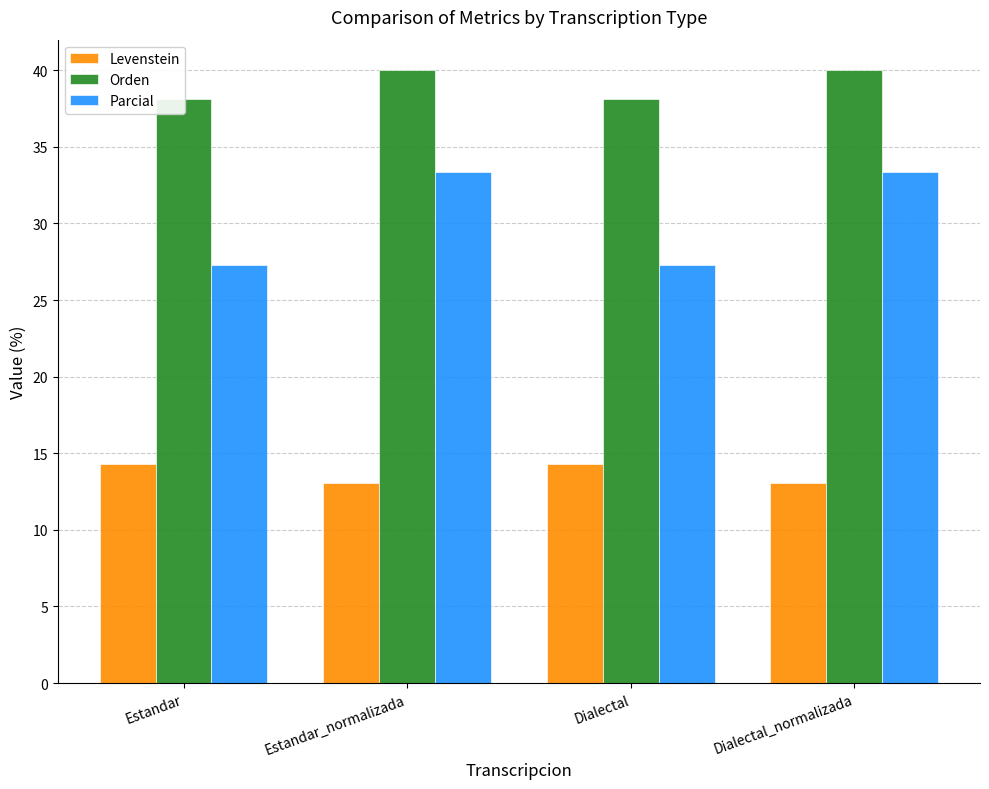

What is the label of the 4th bar from the right?

Estandar